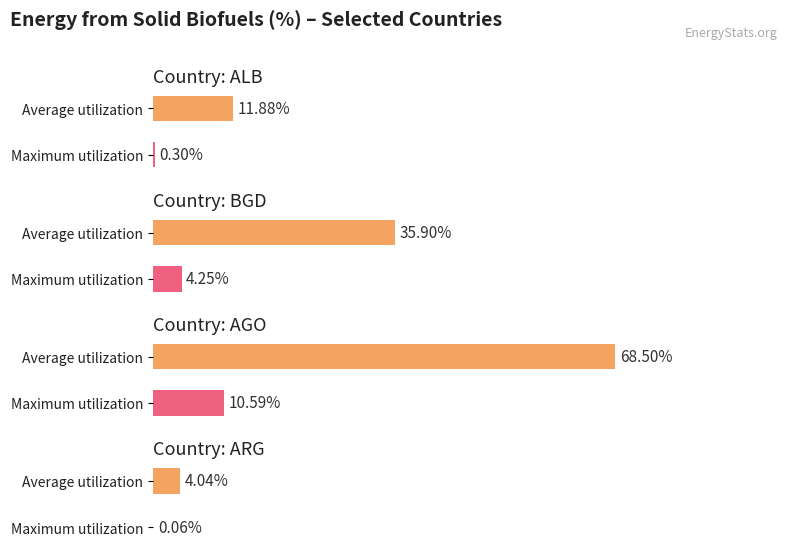

Is the value of Average utilization at bgd 2010 greater than the value of Maximum utilization at arg 2010?

Yes